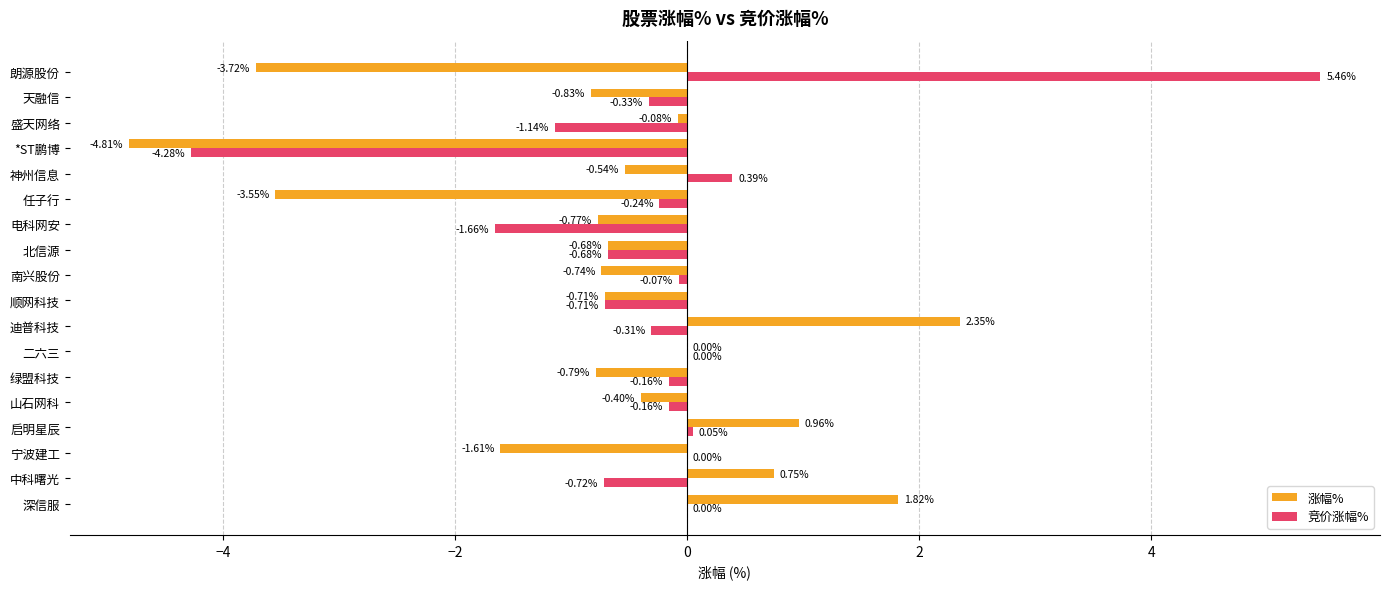

What is the total value across all series at 北信源?

-1.4